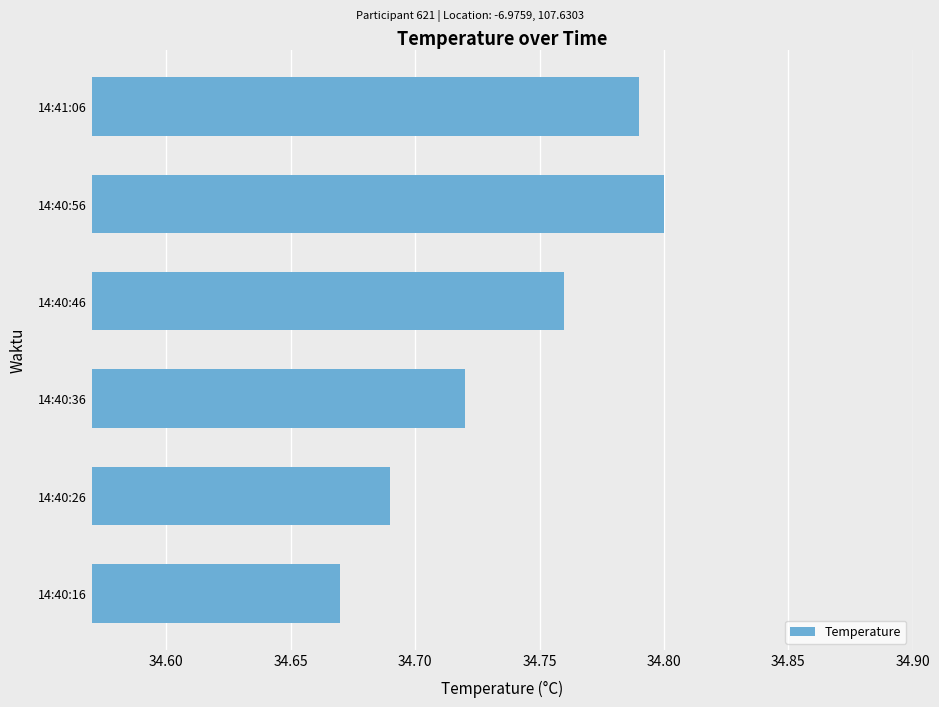

At which category does the chart reach its minimum across all series?

14:40:16